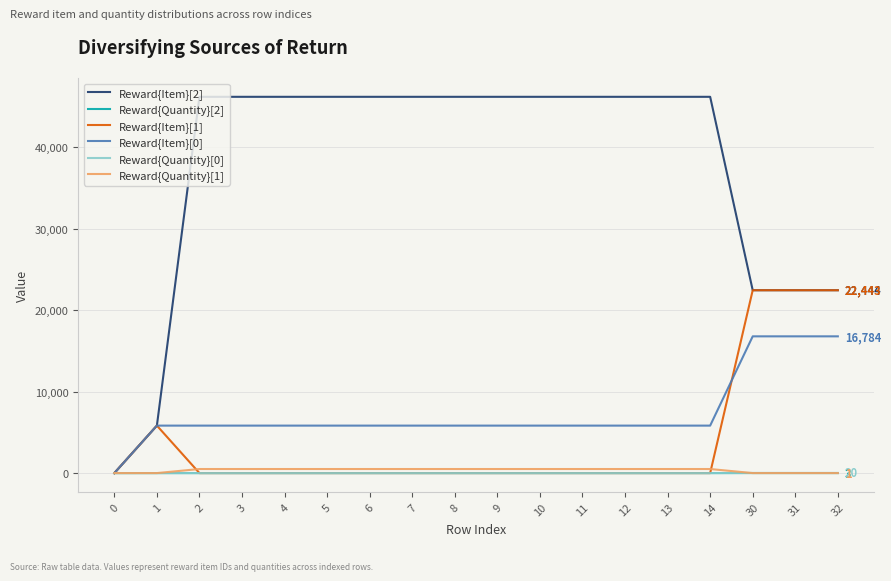

What is the difference between the highest and lowest values at 5?

46184